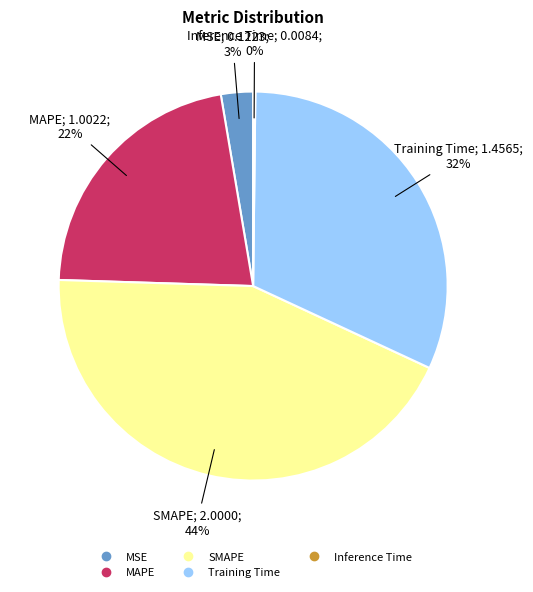

True or false: MAPE accounts for 16% of the total.

False